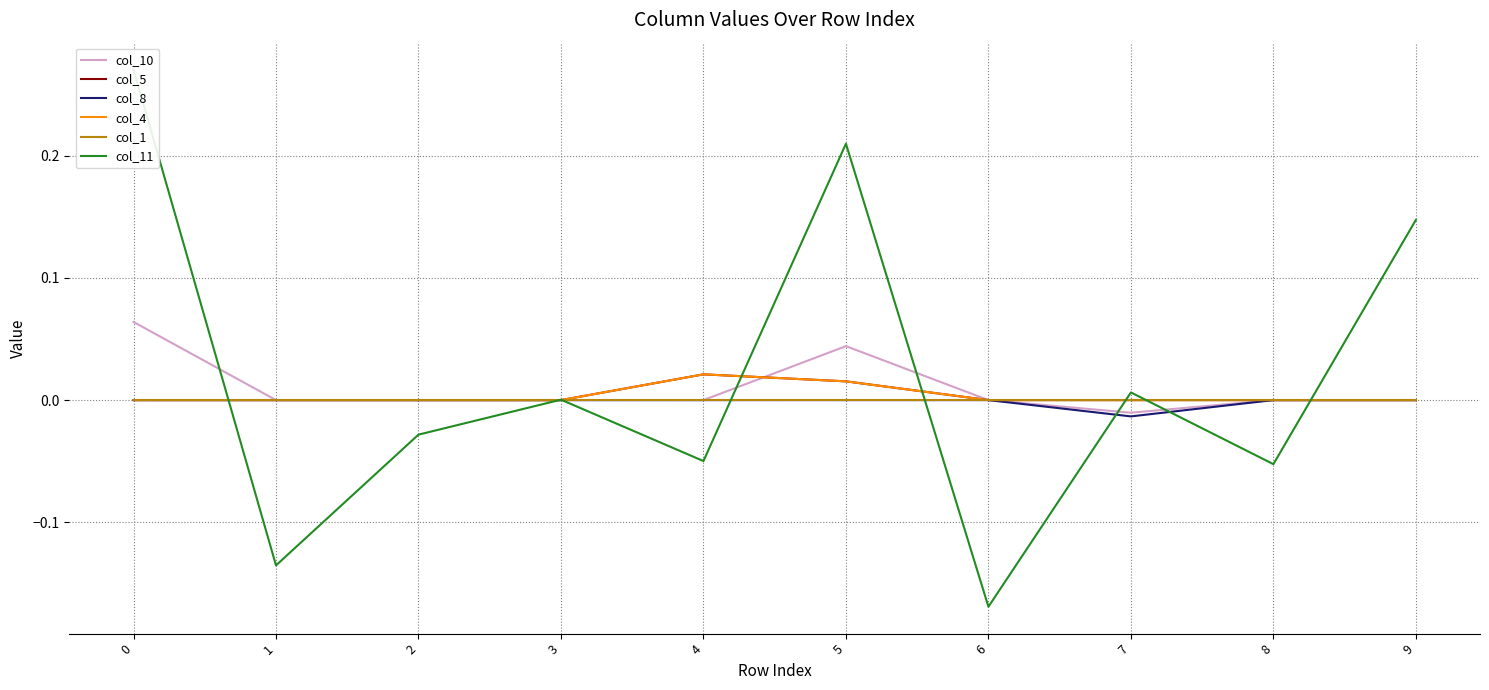

True or false: col_10 has a value of 0.1 at 0.

True